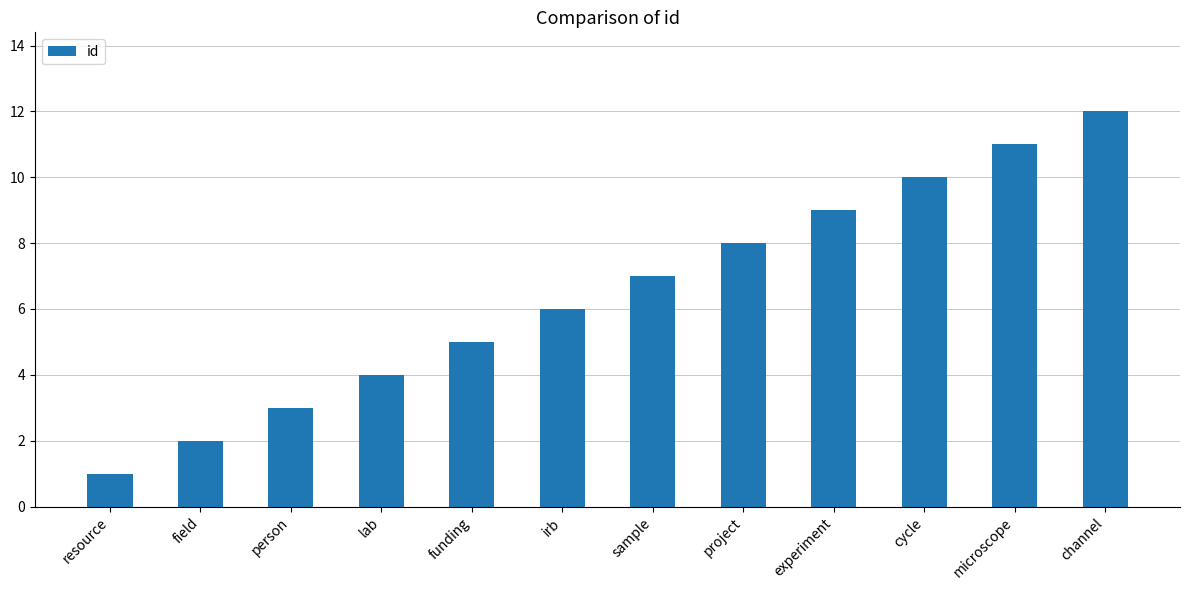

Count the number of categories in the chart.

12